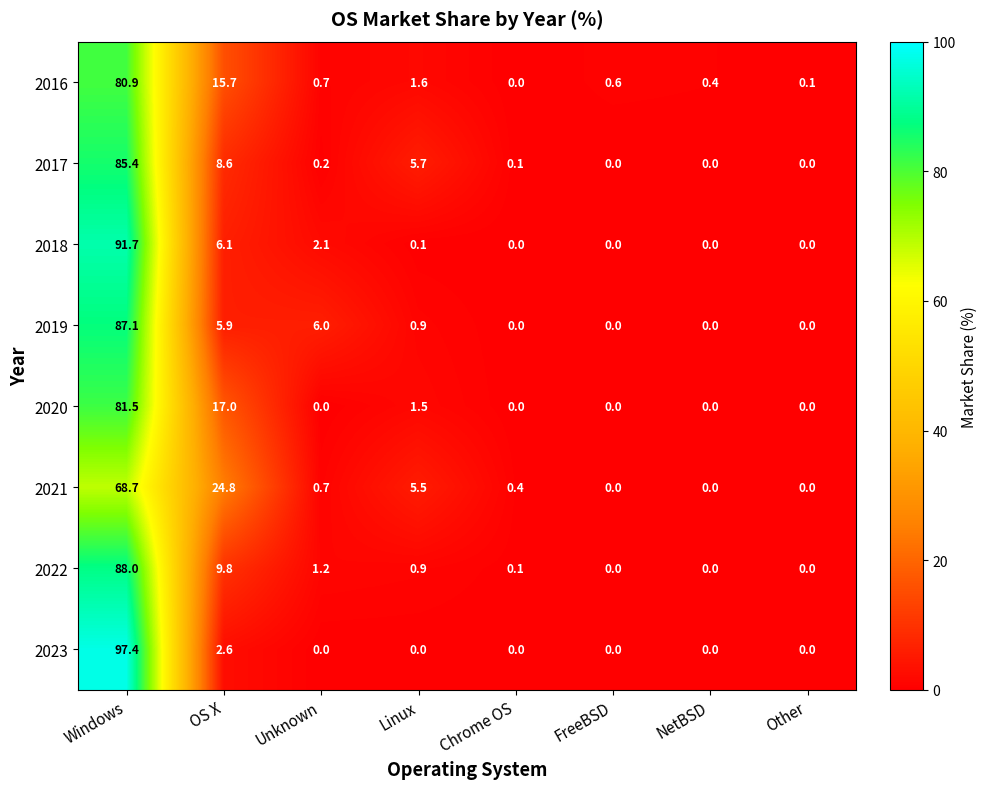

True or false: 2023 has a value of 55.7 at Windows.

False